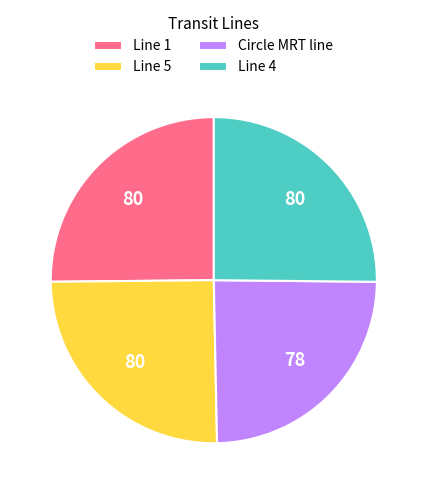

Do Circle MRT line and Line 5 together represent more than half of the pie?

No